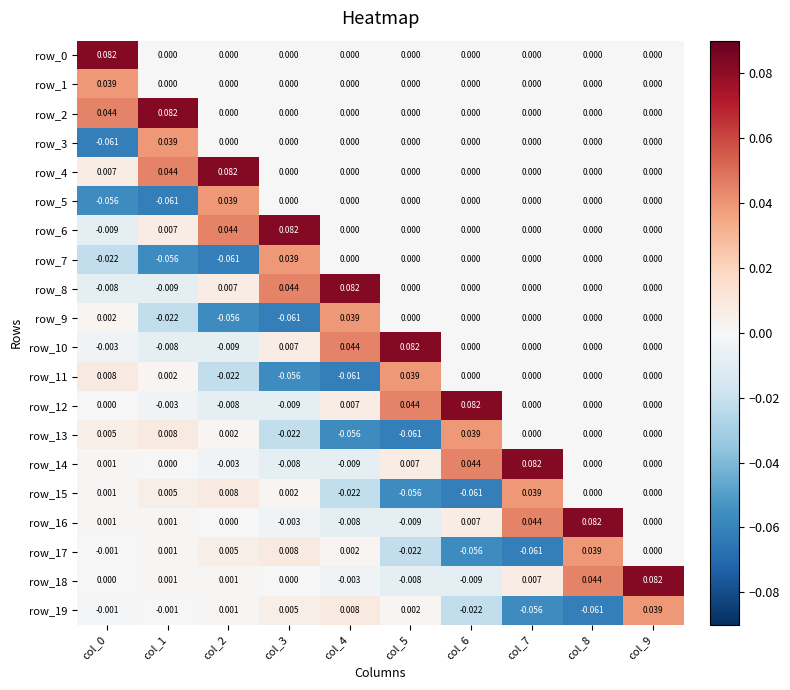

Is the value of row_9 at col_8 greater than the value of row_5 at col_0?

Yes